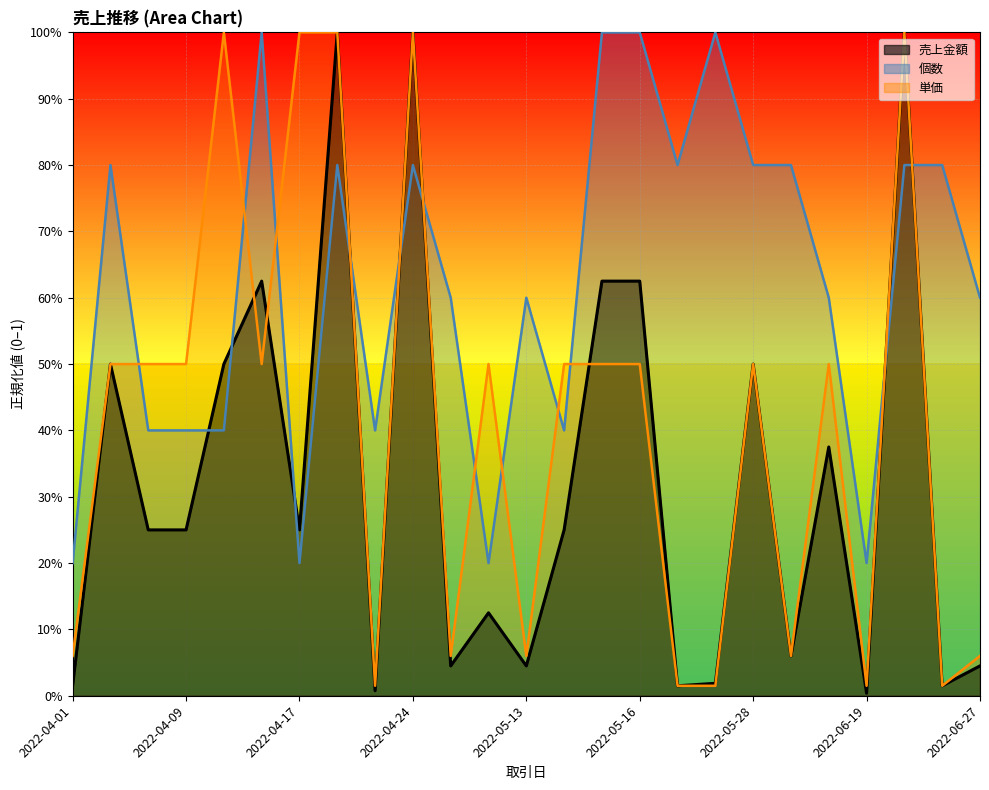

At which category is the sum across all series the highest?

2022-04-18